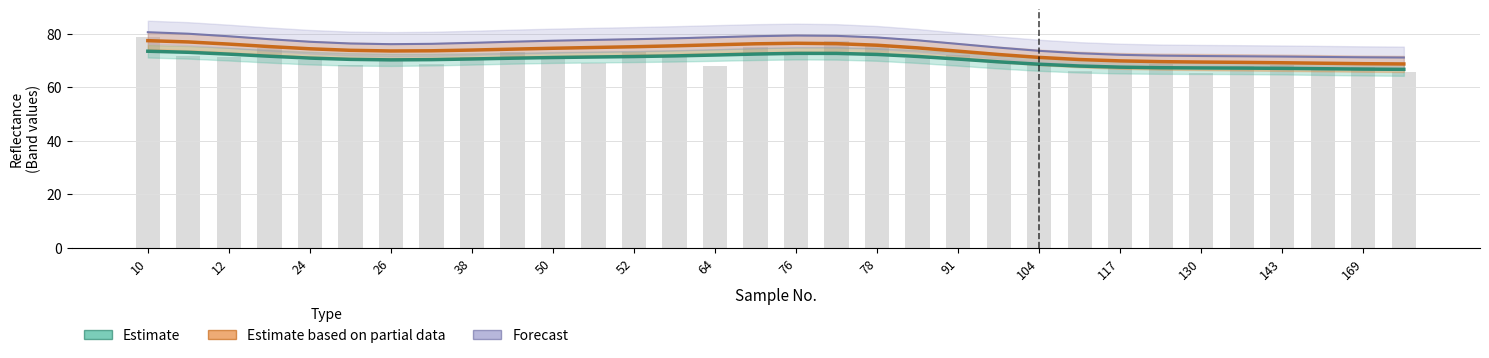

Count the number of data series in this chart.

3